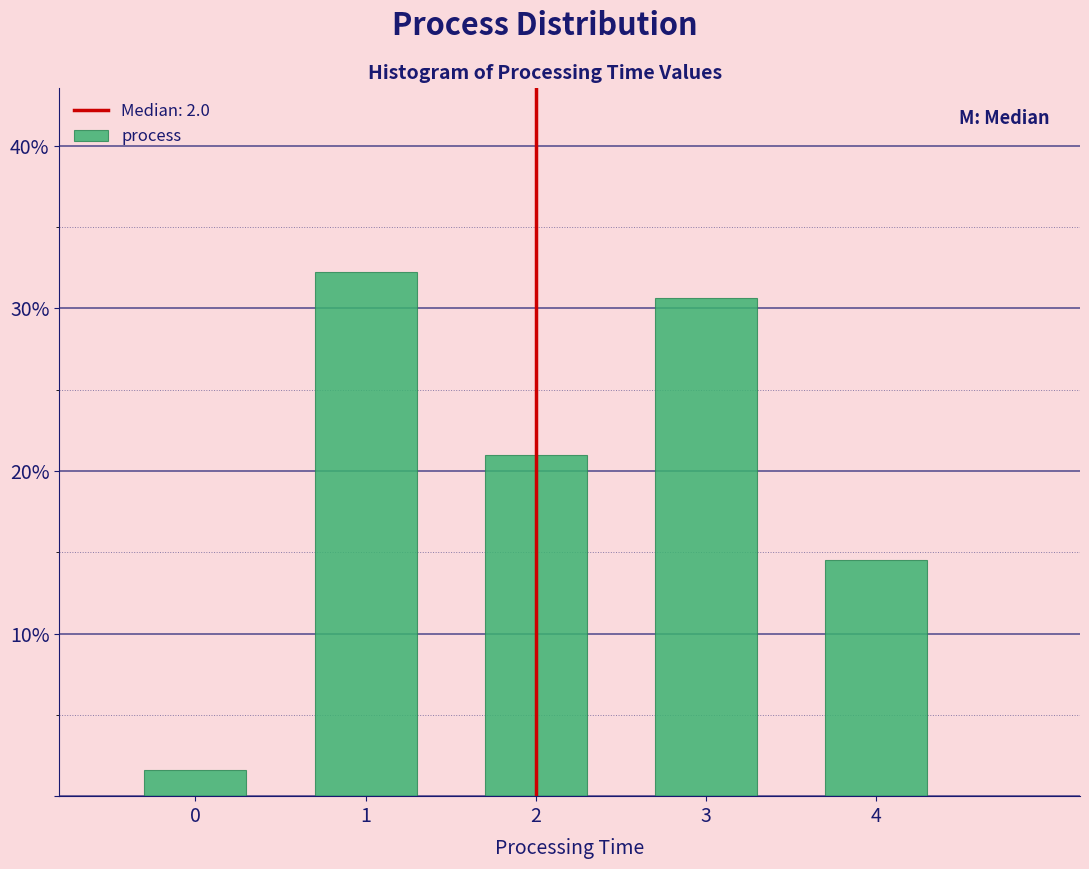

Which range on the x-axis has the tallest bar?

0.5 to 1.5